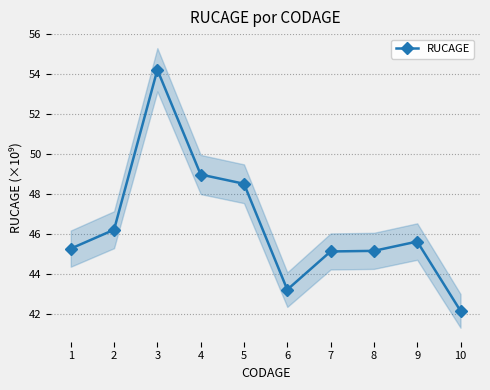

Does the chart have visible grid lines?

Yes